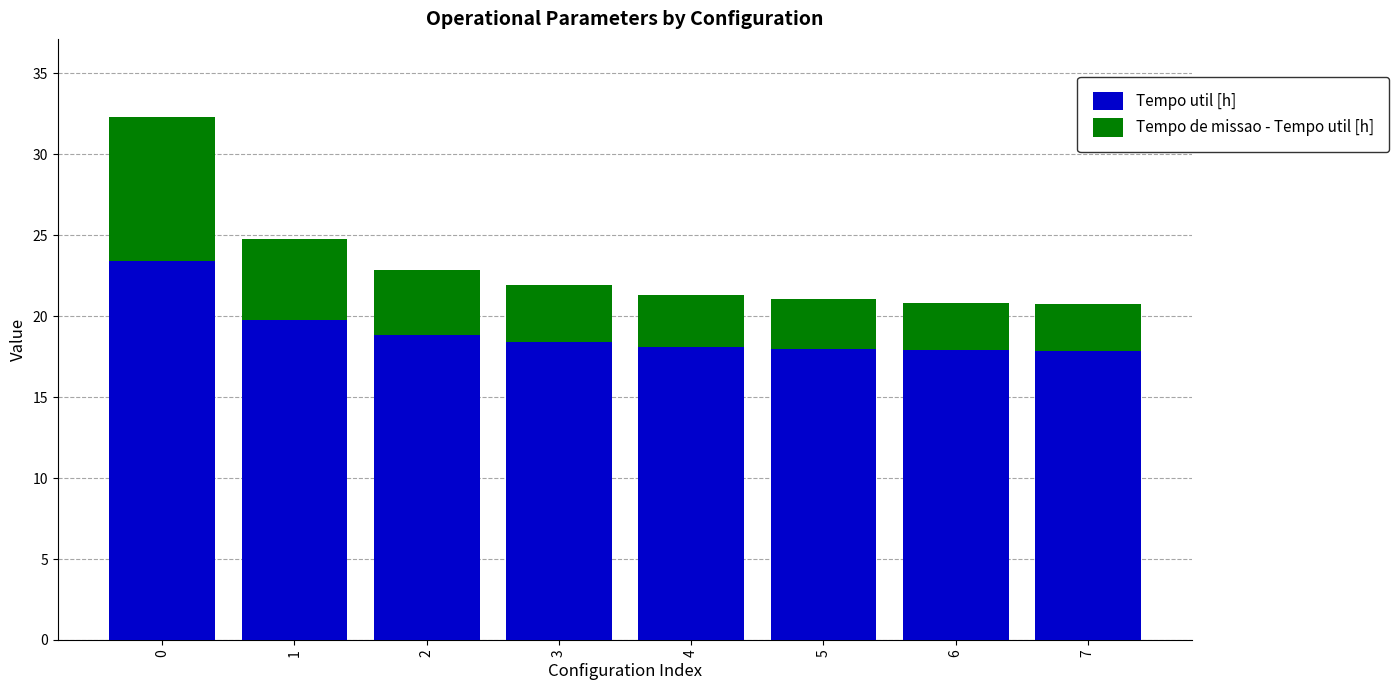

True or false: Tempo util [h] has a value of 7.8 at 0.

False